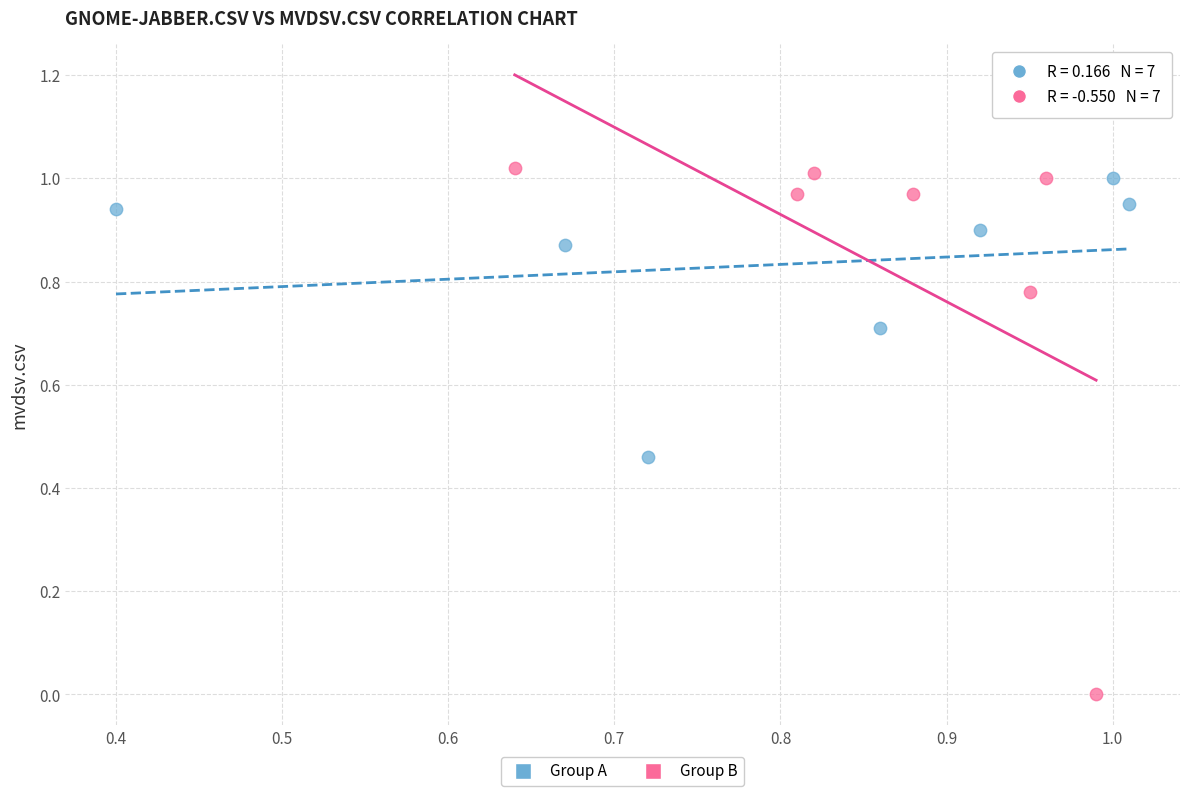

Which series has the largest Y range (max minus min)?

Group B